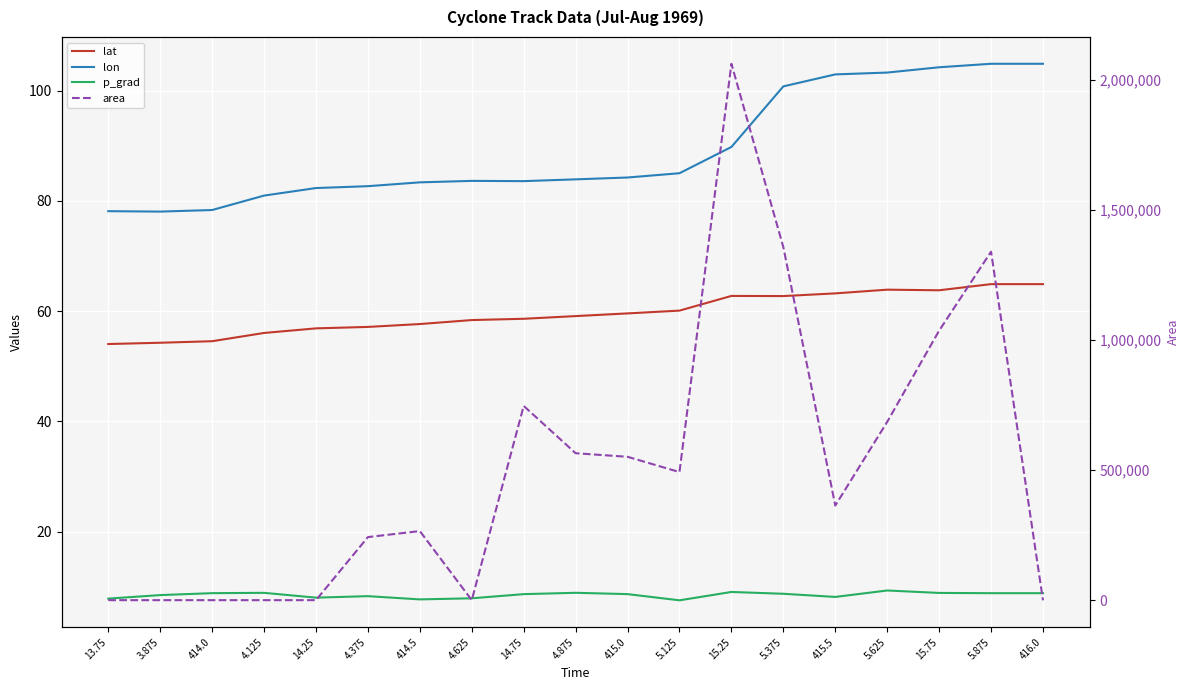

True or false: lon and lat intersect in this chart.

False